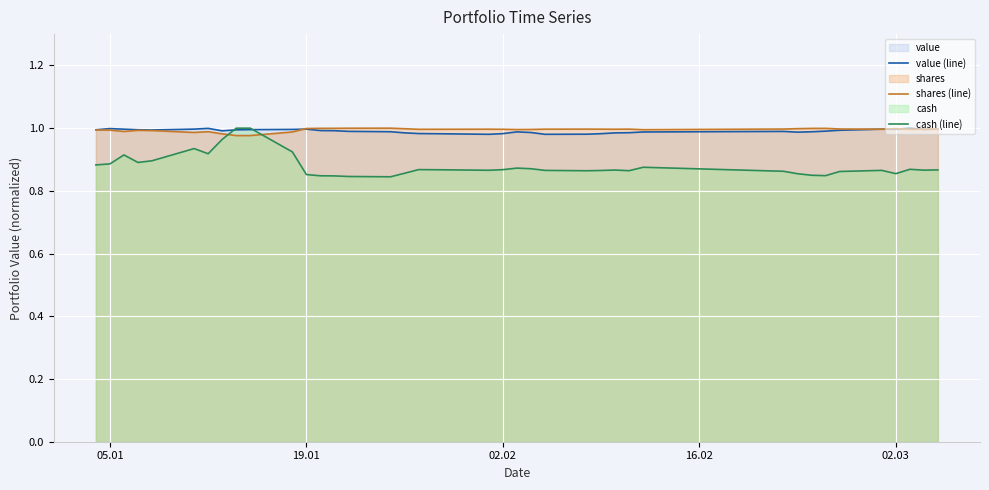

How many times do shares (line) and value (line) cross each other?

6